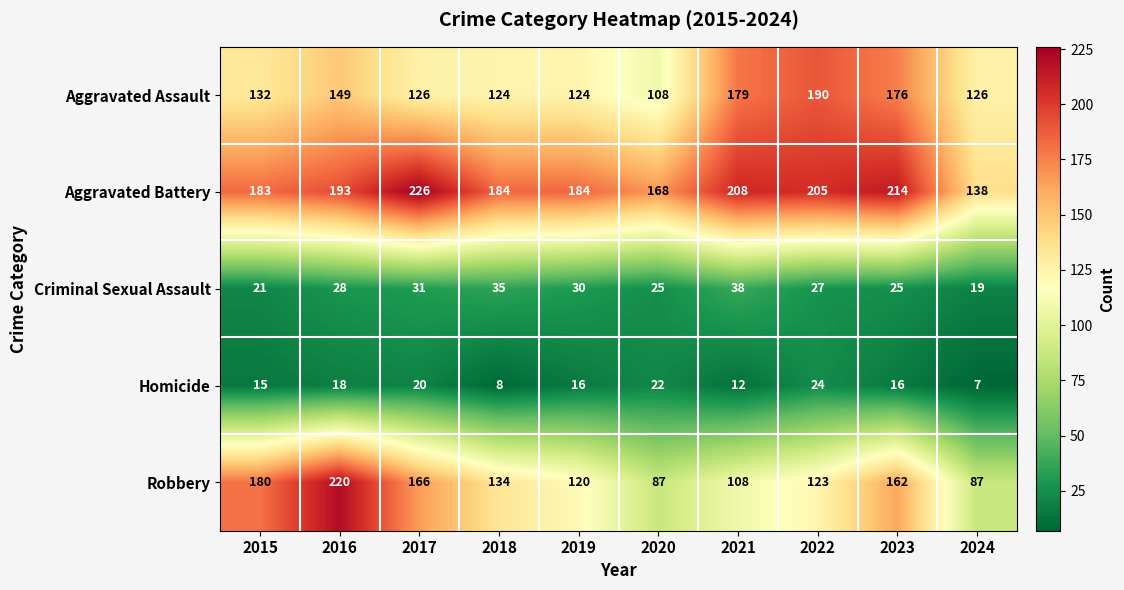

Which series changed the most between 2021 and 2024?

Aggravated Battery